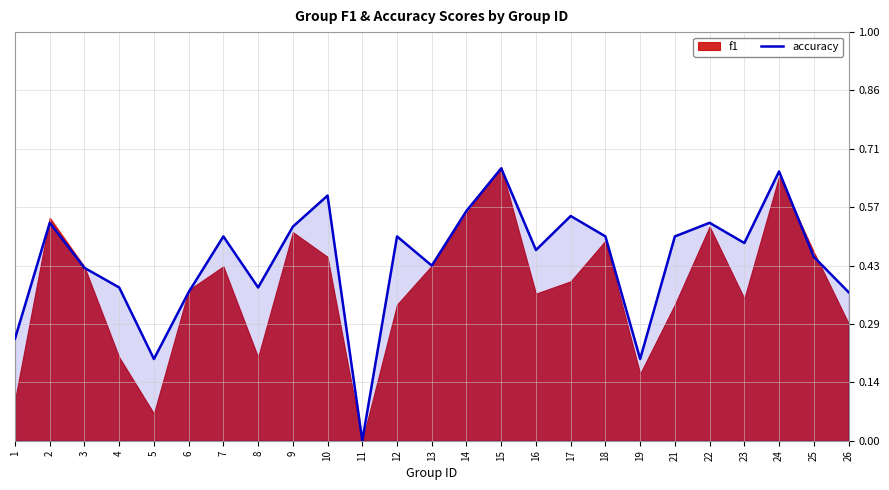

Count the number of values greater than 0.

24